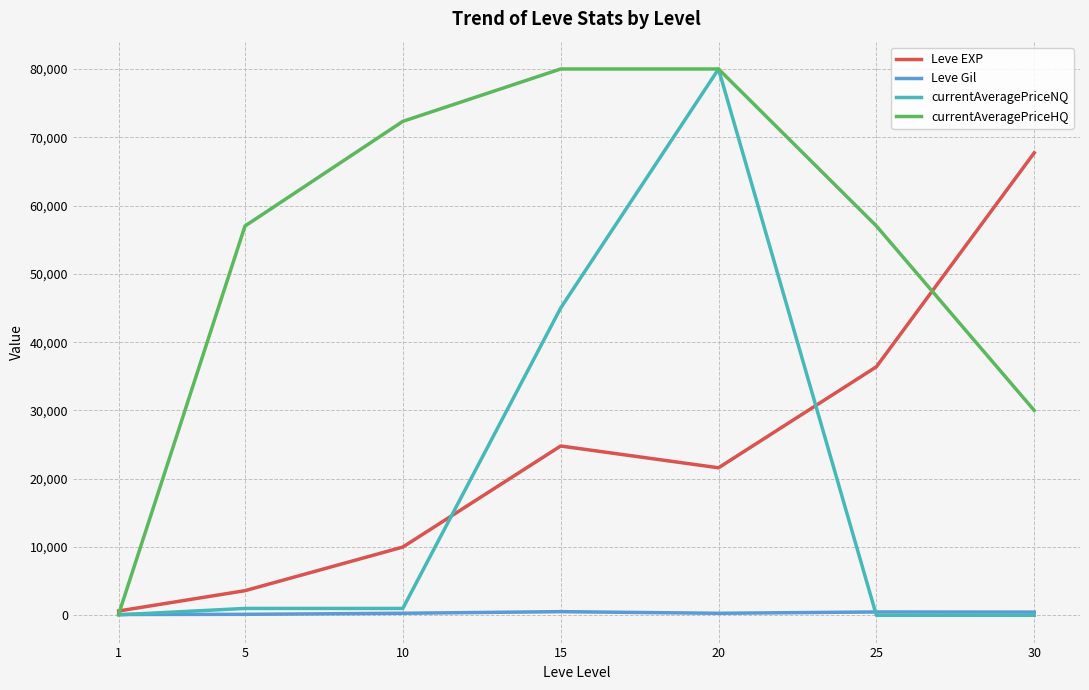

At which category is the sum across all series the highest?

20